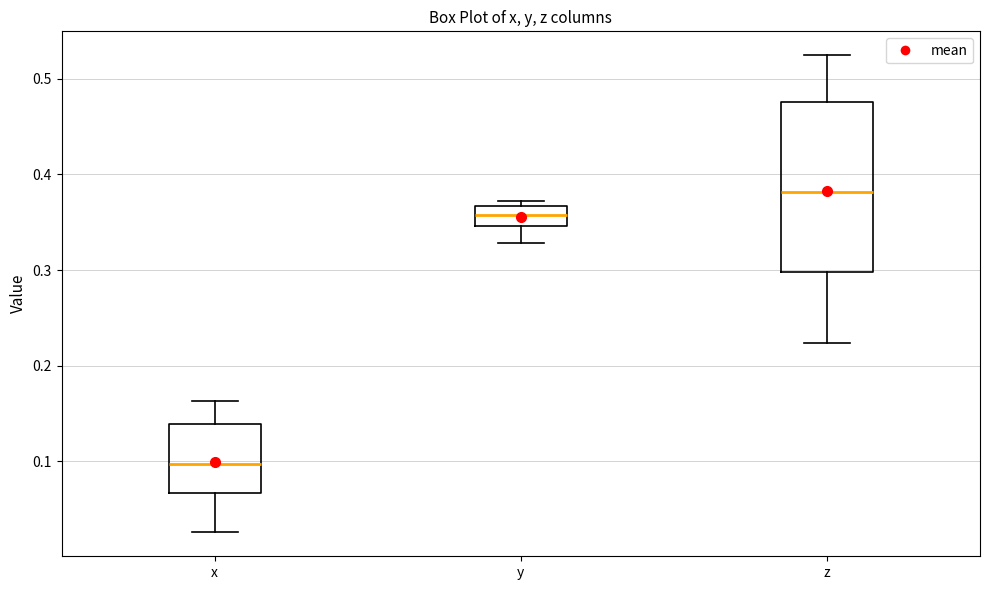

Where does the median line of the box for y sit on the y-axis? The values are not printed on the chart, so give them approximately, as read against the axis.

0.36